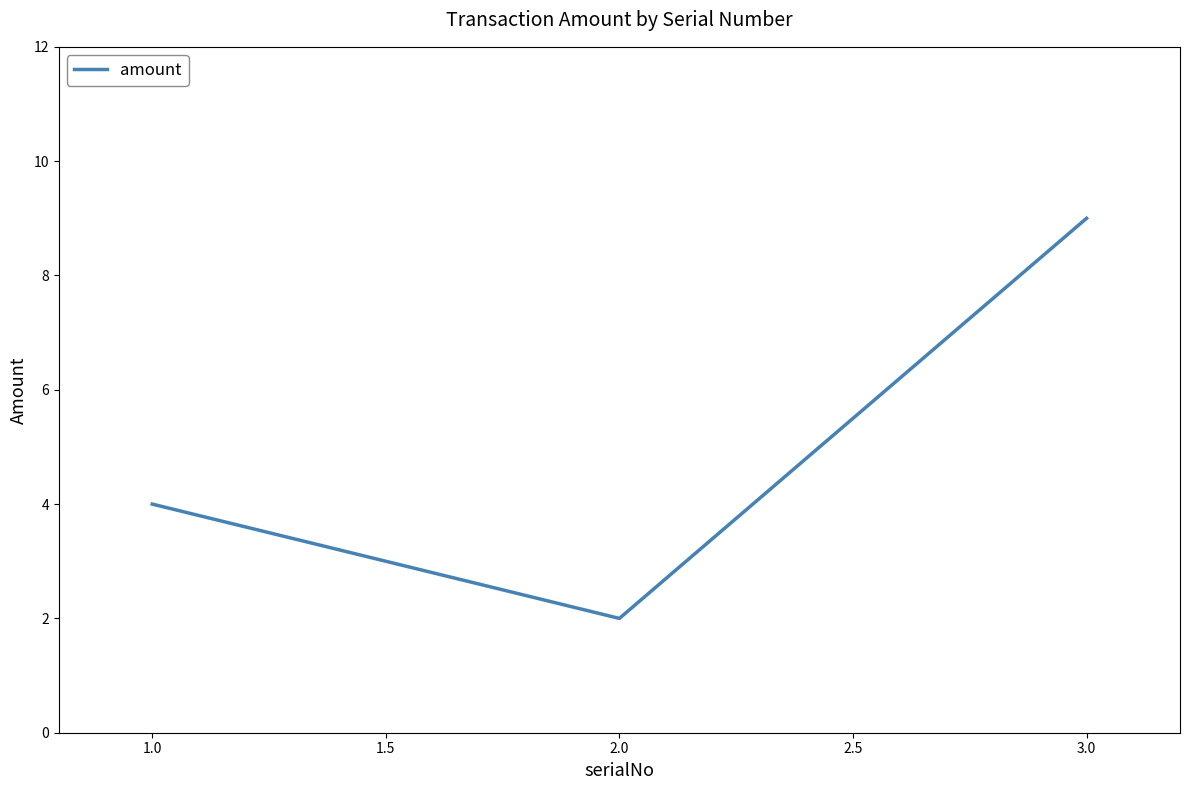

The value at 3.0 is 14. True or false?

False